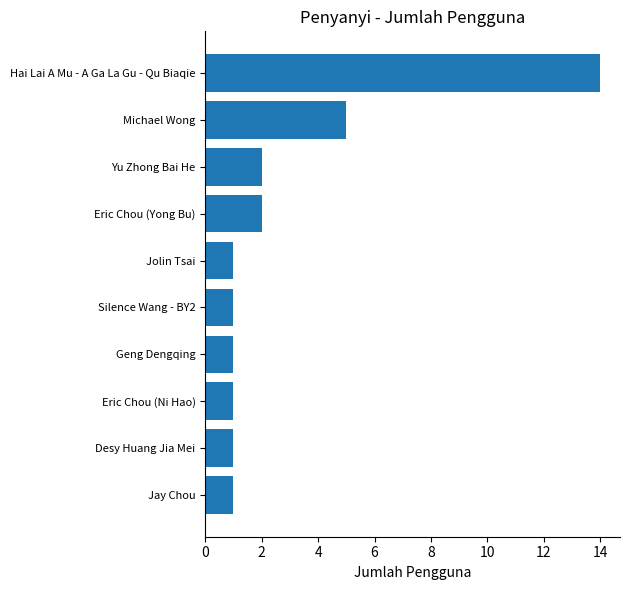

What is the ratio of the value at Desy Huang Jia Mei to the value at Geng Dengqing?

1.0